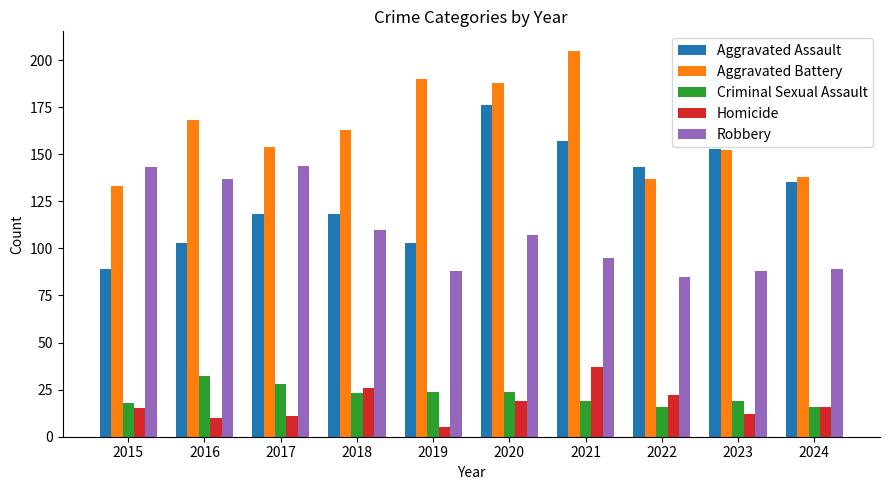

How many bars are there in each group?

5